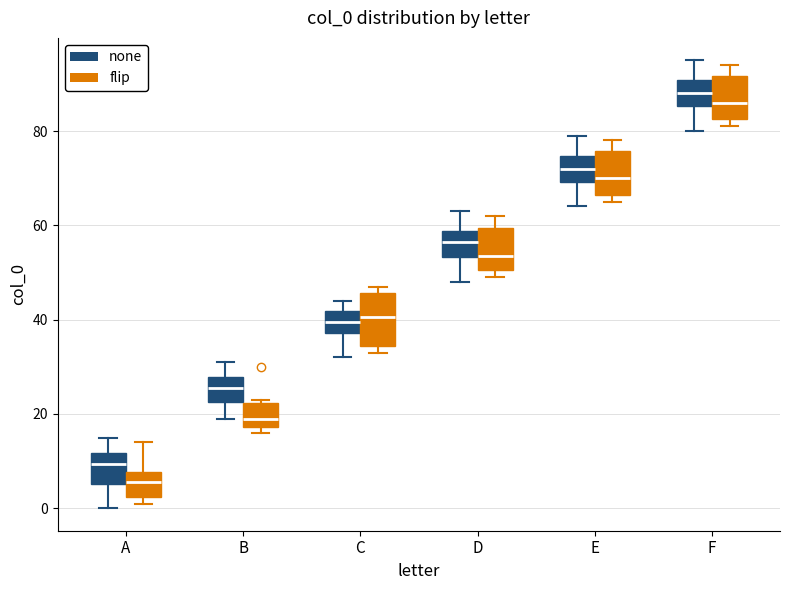

Which box has the highest median line?

F (none)